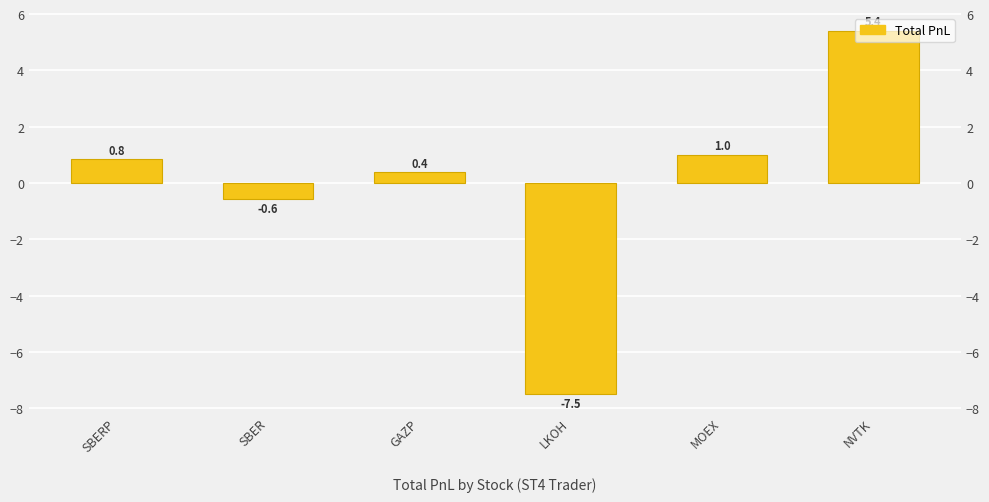

How many values are below 0?

2